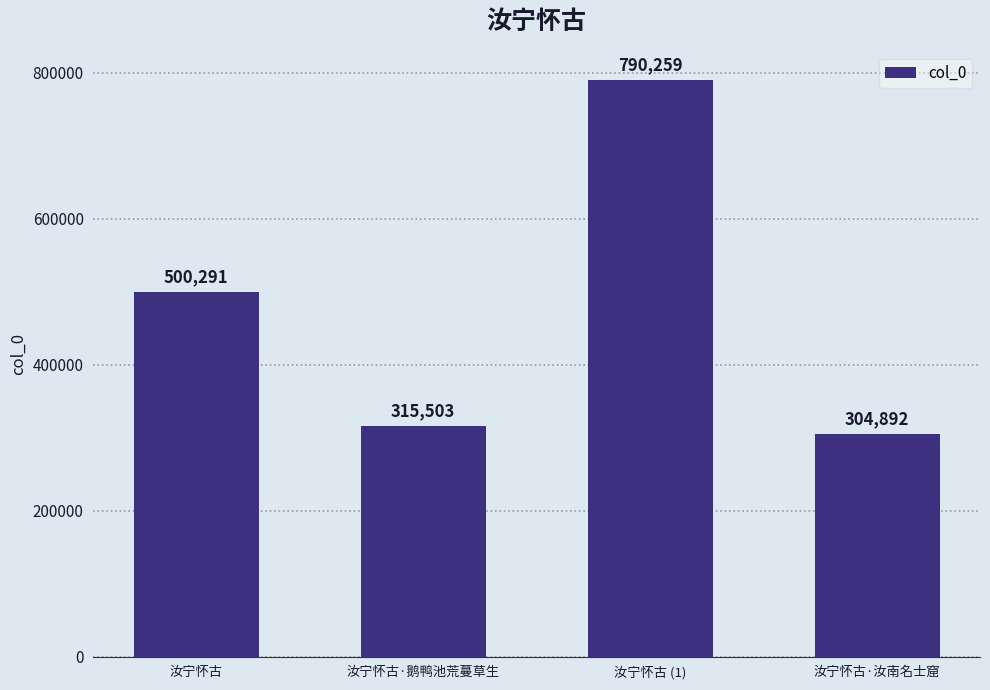

What is the value of the 2nd bar from the left?

315503